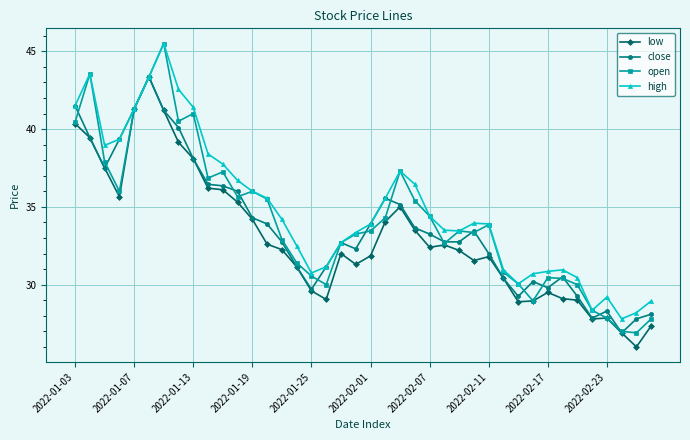

True or false: open has more than 0 interior local peaks.

True